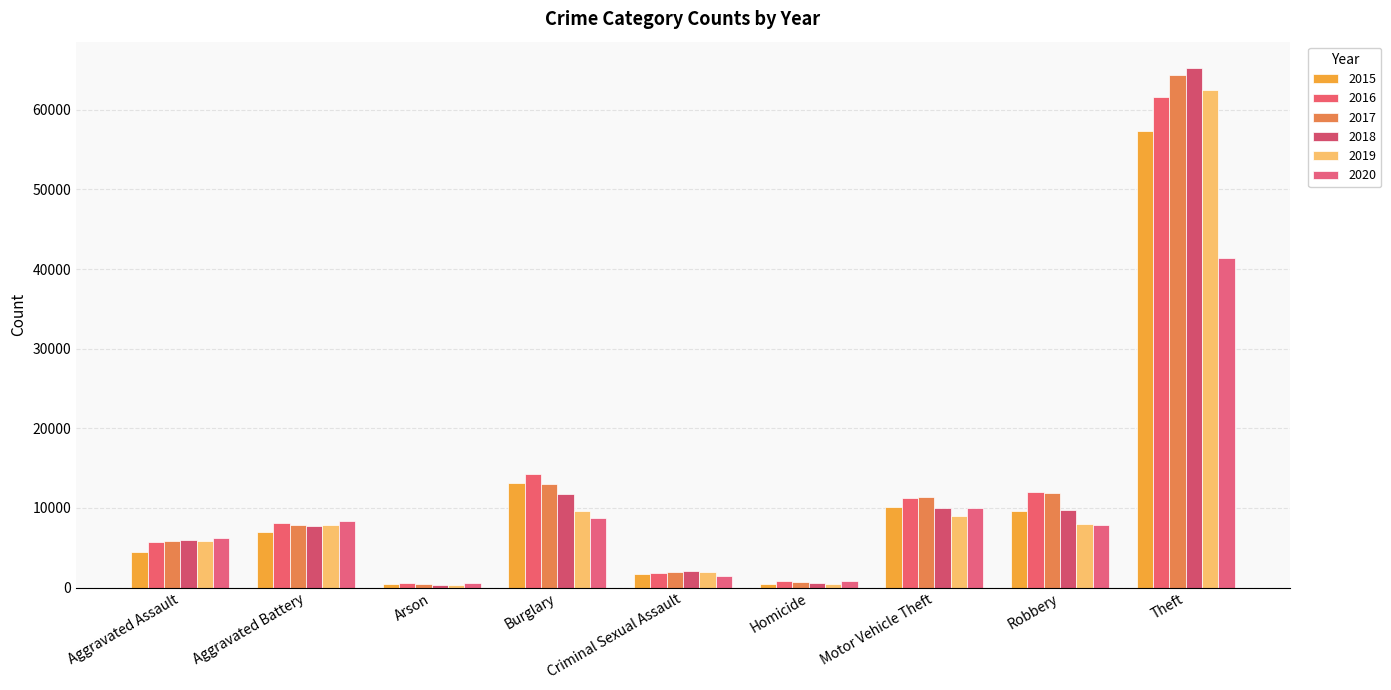

What is the difference between the maximum and minimum values in the 2019 series?

62122